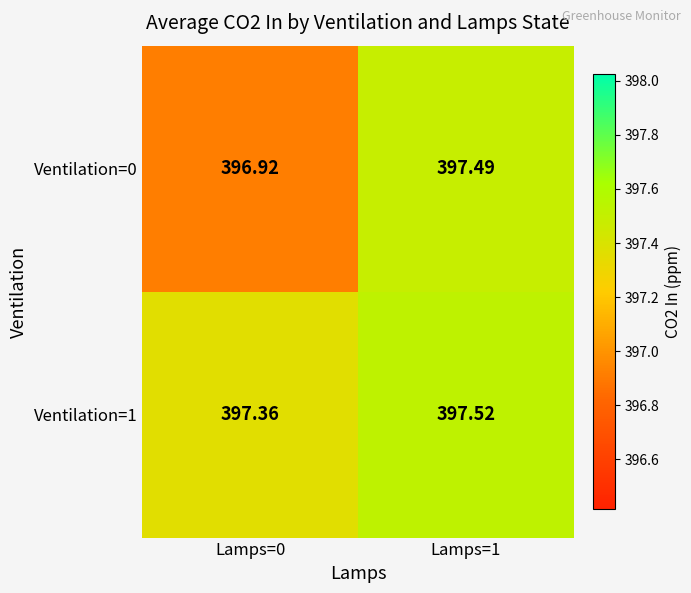

Is the value of Ventilation=1 at Lamps=1 greater than the value of Ventilation=0 at Lamps=0?

Yes